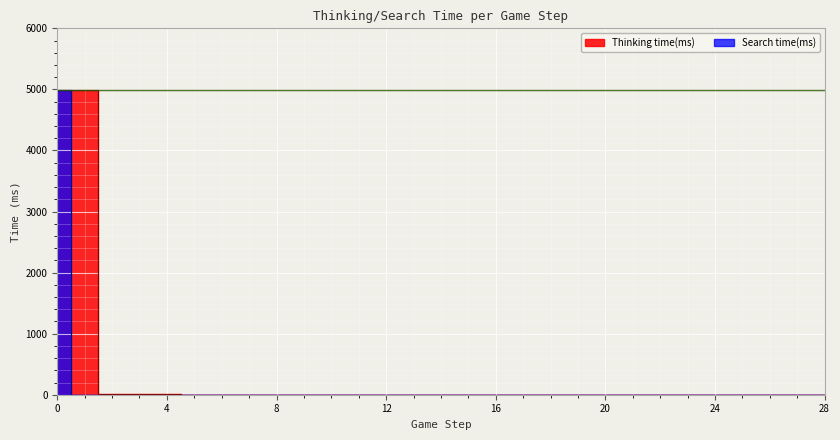

What is the maximum value for Thinking time(ms)?

4991